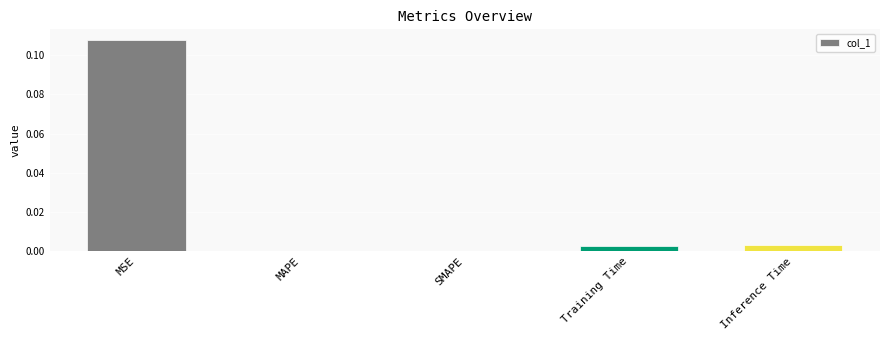

True or false: the data shows 0.0 at MAPE.

True